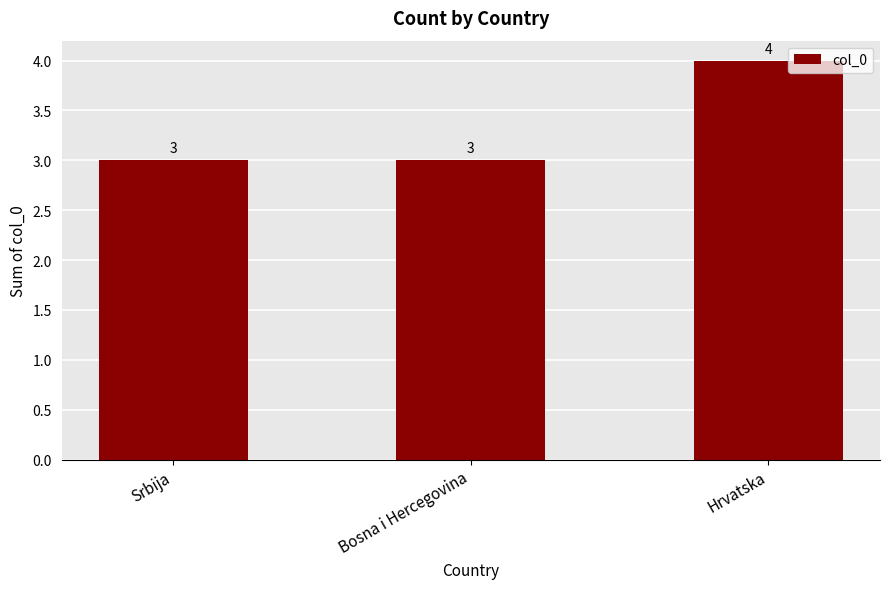

Is it true that the value at Srbija is 3?

True